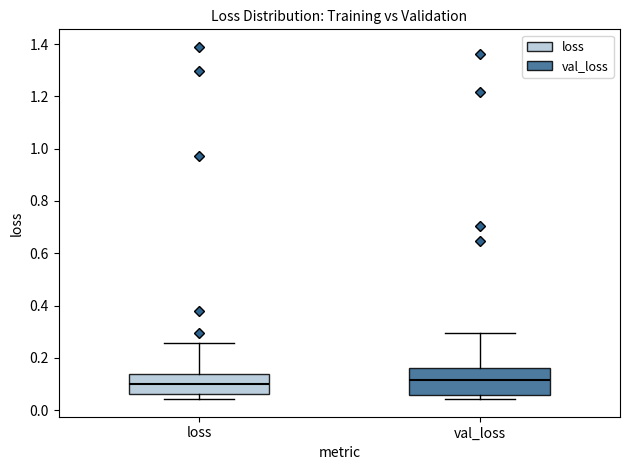

Reading left to right, transcribe this box plot: for each box, give where its median line is, the range the box spans, and where its two whiskers end, as read against the y-axis. The values are not printed on the chart, so give them approximately, as read against the axis.

loss: median 0.10, box 0.06 to 0.14, whiskers 0.04 to 0.26
val_loss: median 0.12, box 0.06 to 0.16, whiskers 0.04 to 0.30